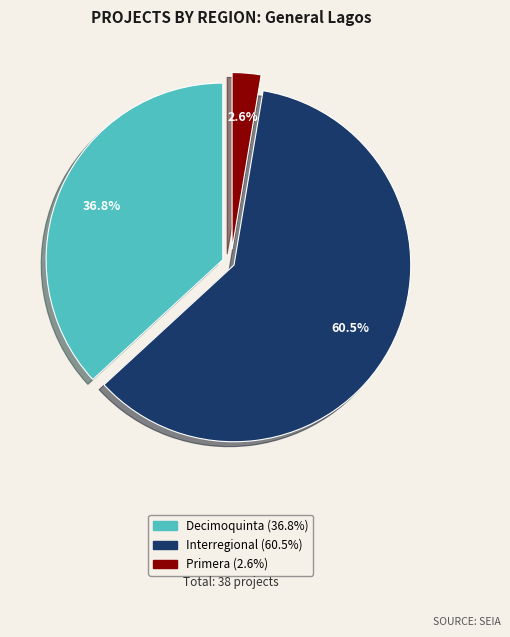

How many slices are in this pie chart?

3